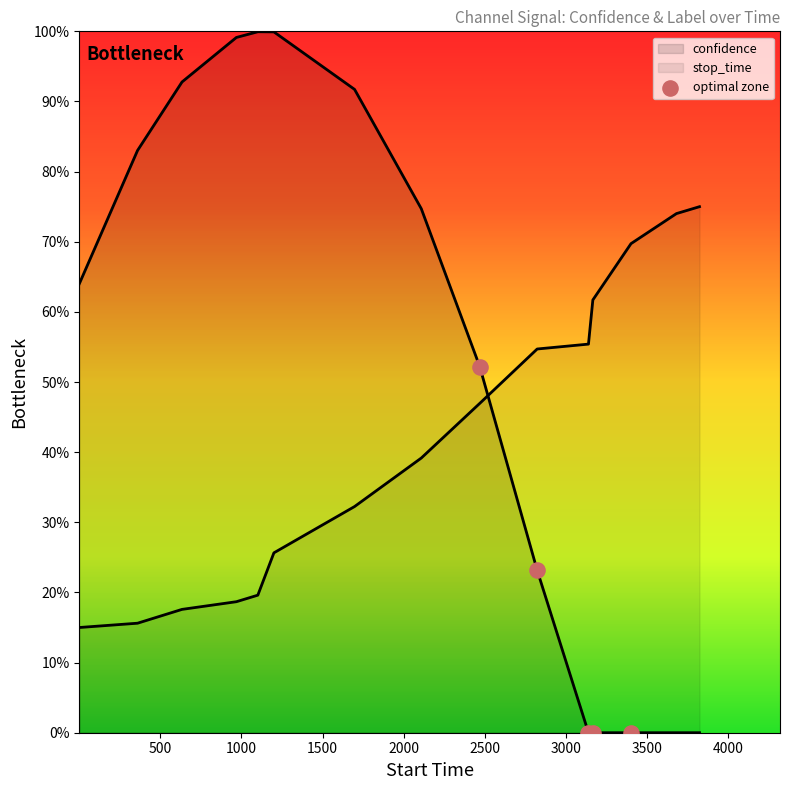

Between 2000 and 1000, which is larger?

2000